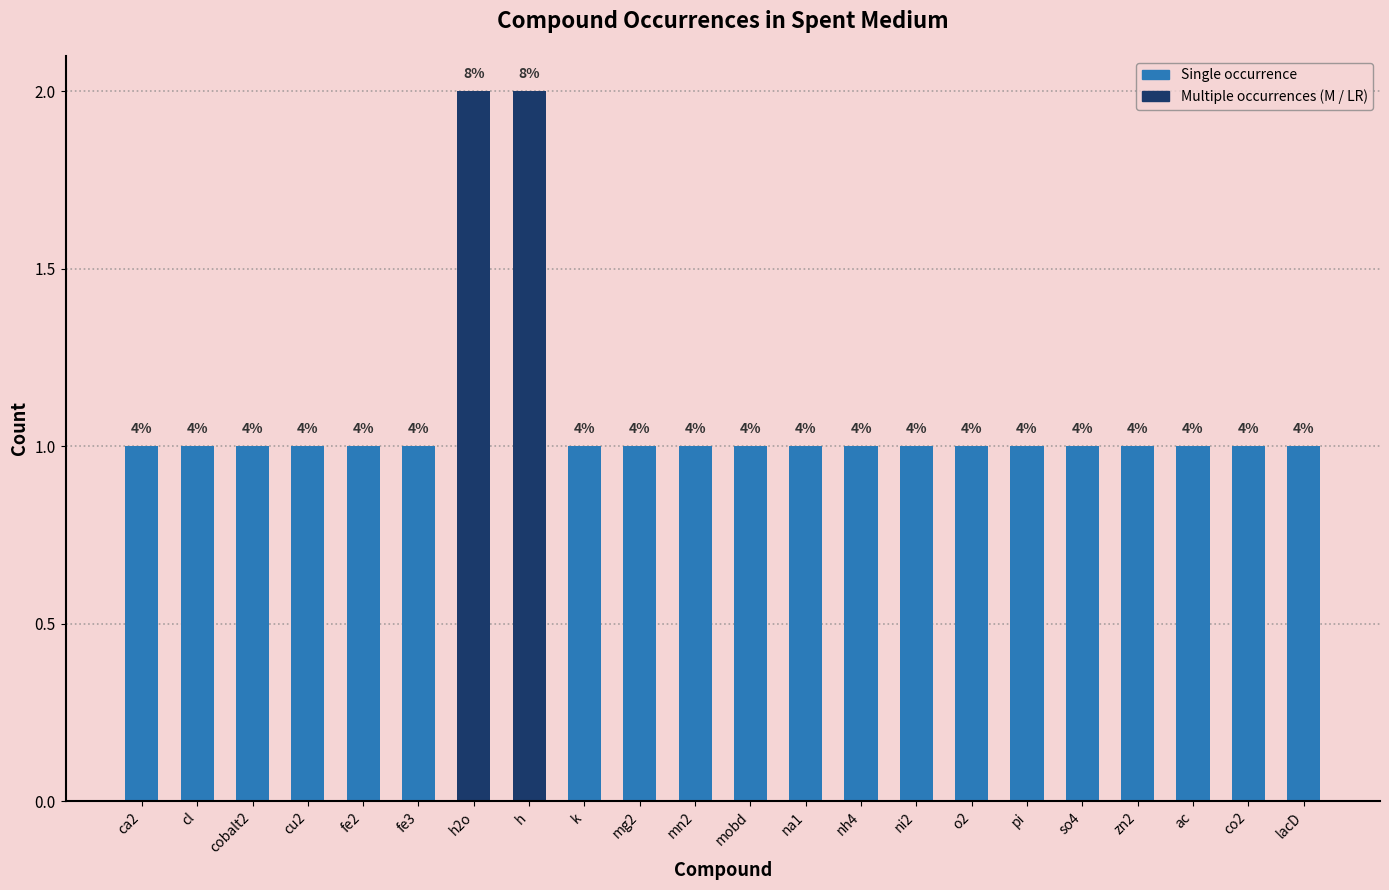

How many bars are there in total?

22